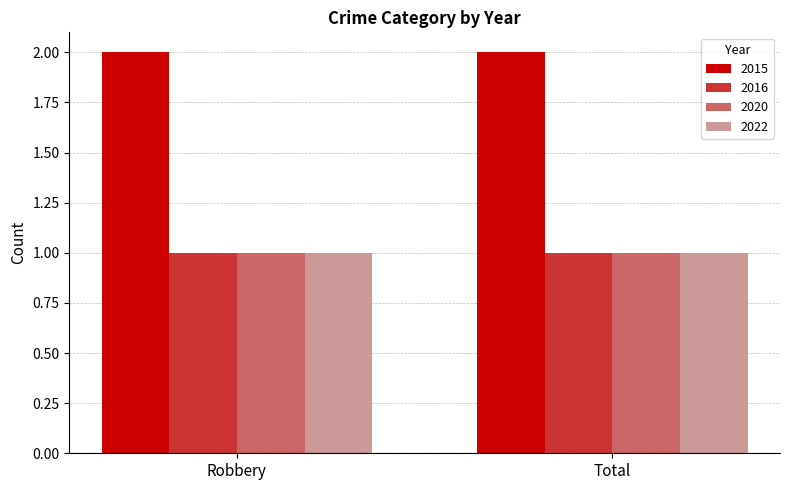

What is the sum of all 2015 values?

4